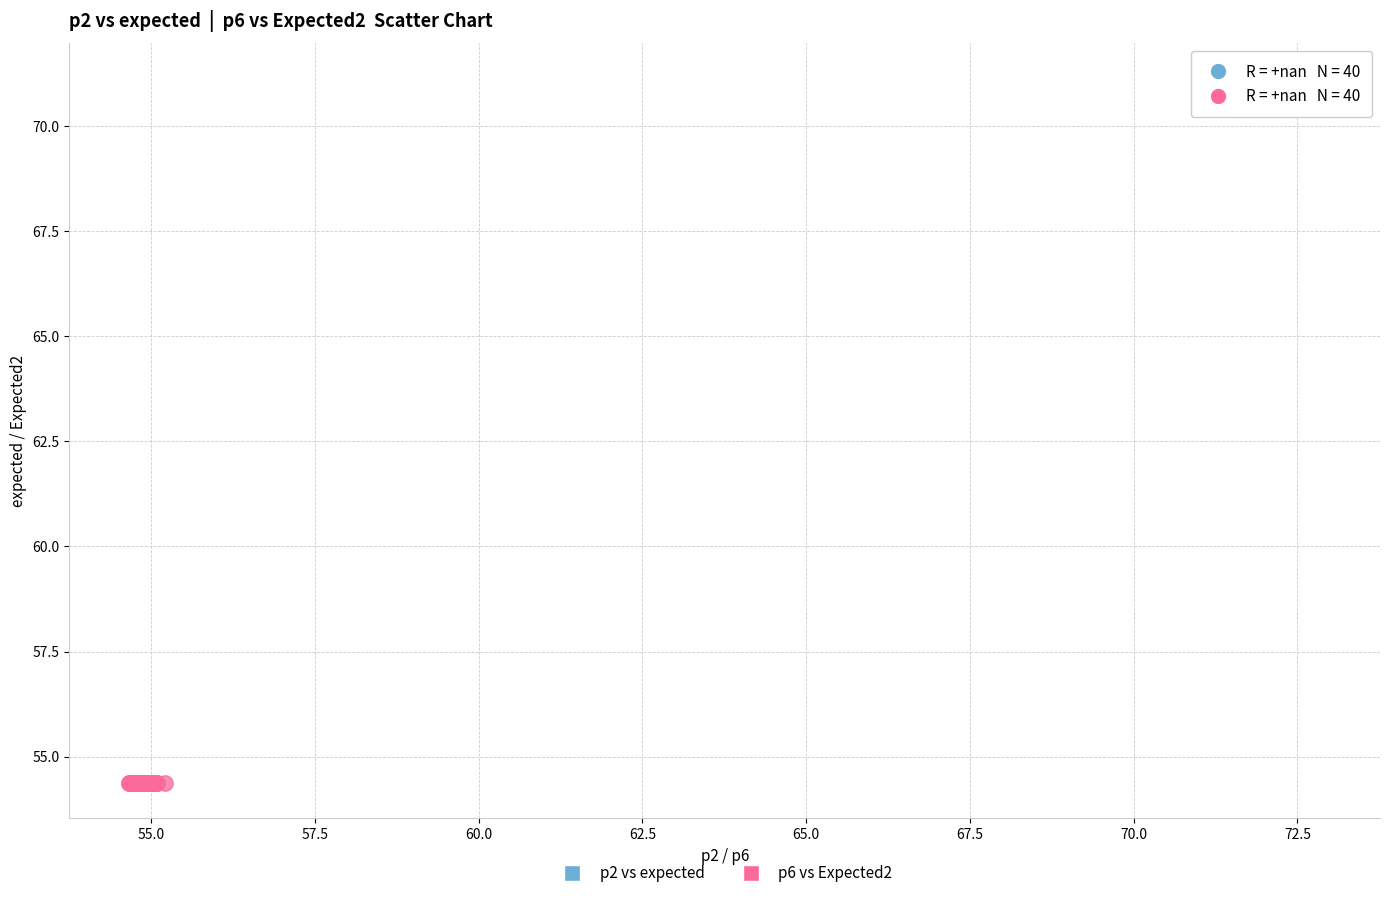

Which series reaches the minimum Y coordinate?

p6 vs Expected2